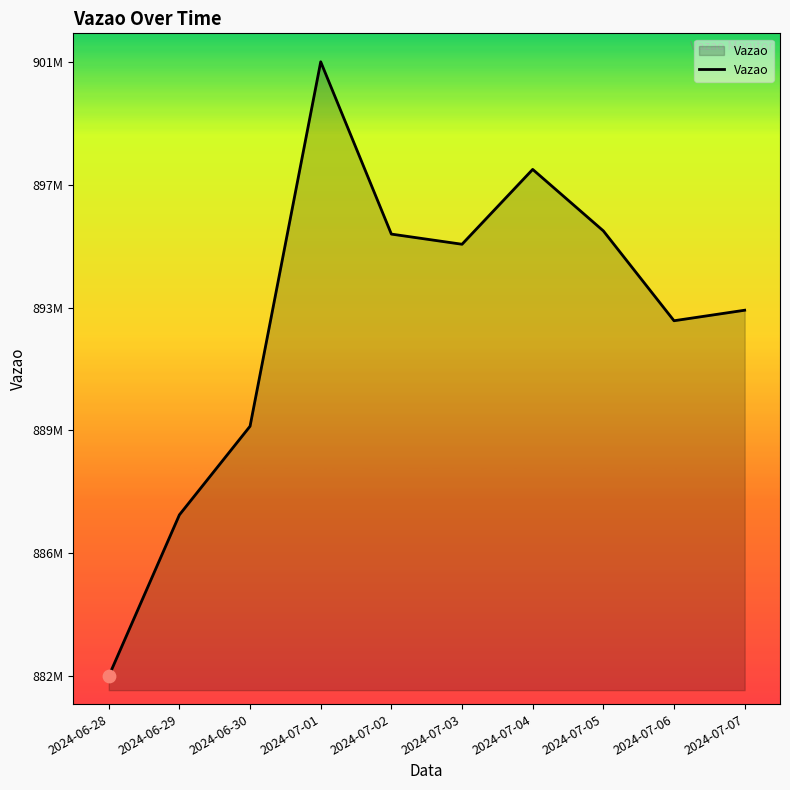

What is the change in value from 2024-07-01 to 2024-07-02?

-5453724